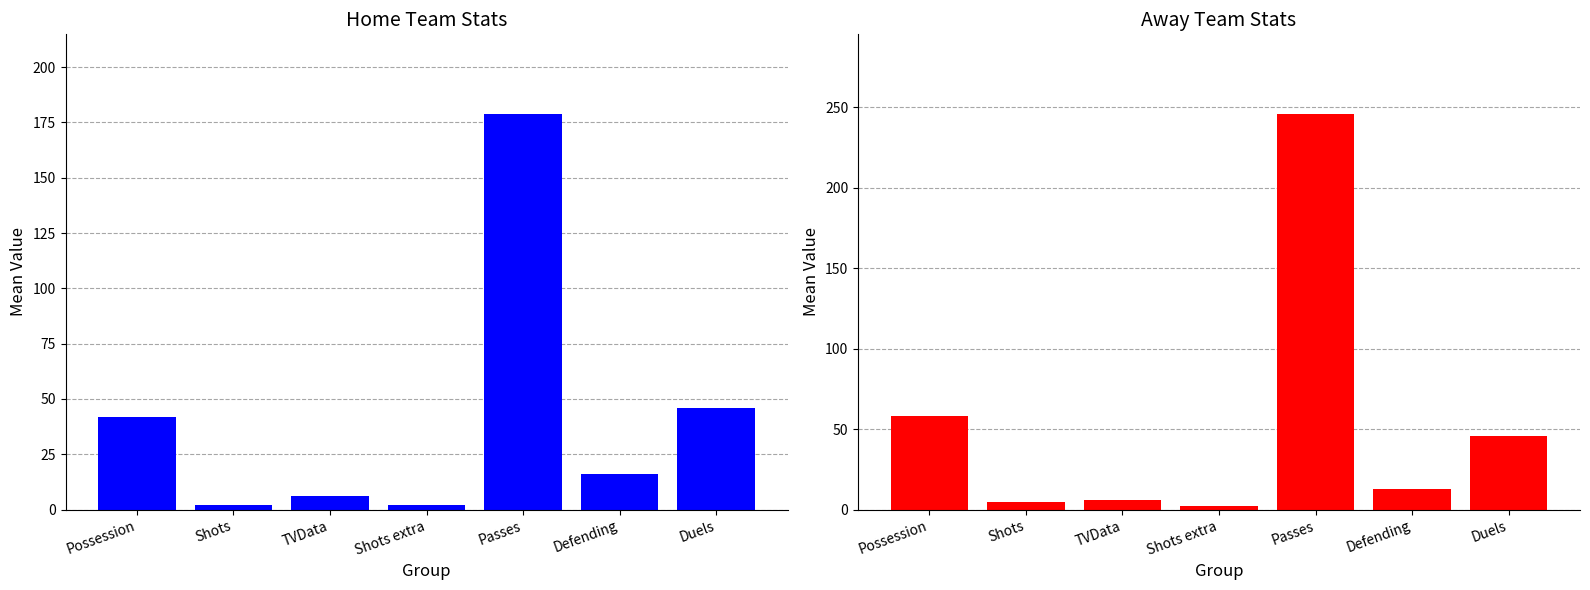

Which series has the largest range (max minus min)?

Away